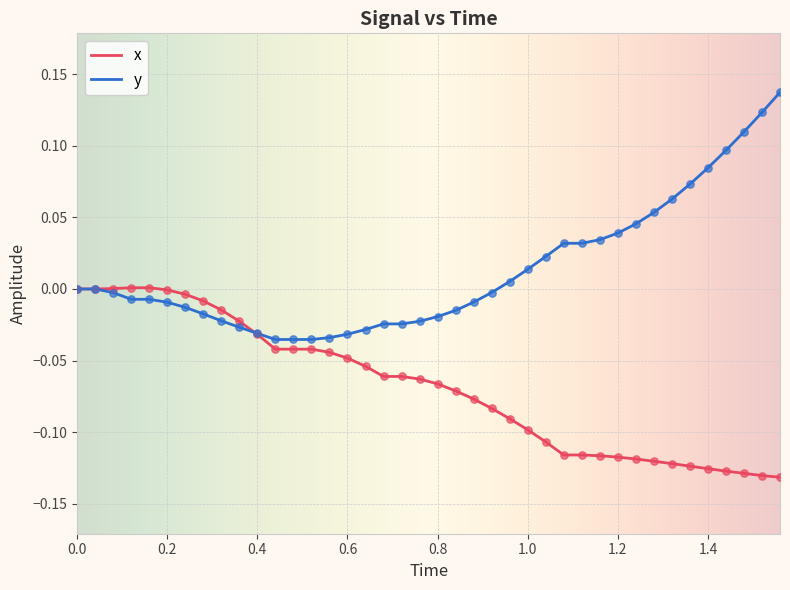

Which series has the largest total across all categories?

y